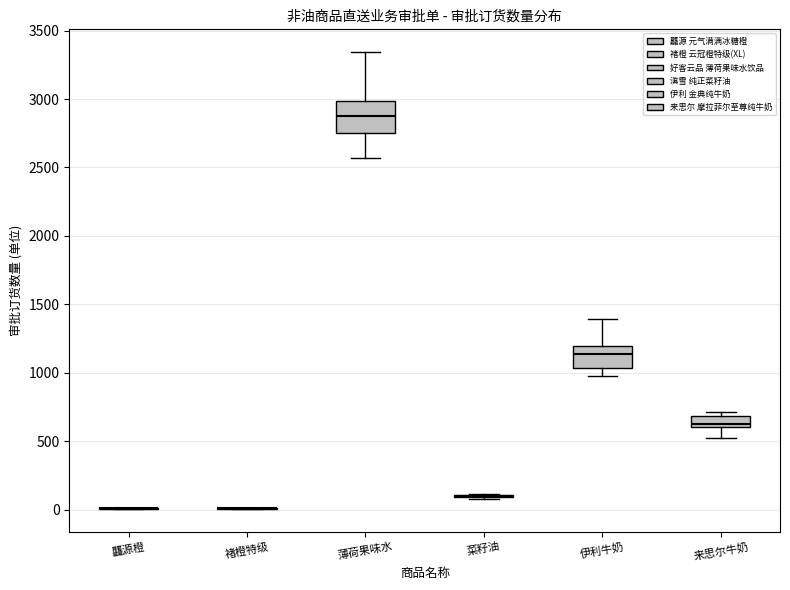

Reading left to right, transcribe this box plot: for each box, give where its median line is, the range the box spans, and where its two whiskers end, as read against the y-axis. The values are not printed on the chart, so give them approximately, as read against the axis.

龘源橙: box collapsed to a line at 0, whiskers 0 to 0
褚橙特级: box collapsed to a line at 0, whiskers 0 to 0
薄荷果味水: median 2900, box 2750 to 3000, whiskers 2550 to 3350
菜籽油: box collapsed to a line at 100, whiskers 100 to 100
伊利牛奶: median 1150, box 1050 to 1200, whiskers 1000 to 1400
来思尔牛奶: median 650, box 600 to 700, whiskers 500 to 700 (just above the box's upper edge)